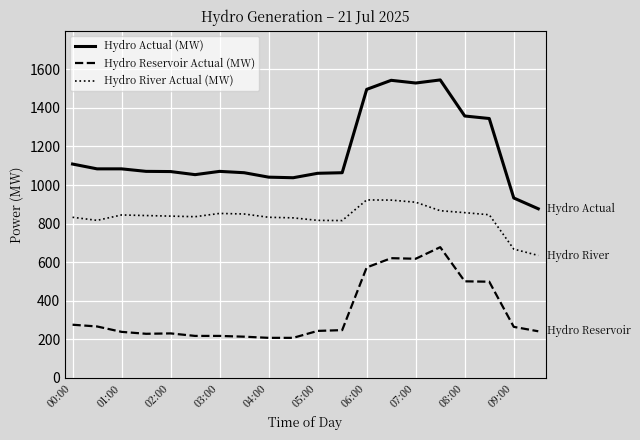

What is the average value of the Hydro Reservoir Actual (MW) series?

340